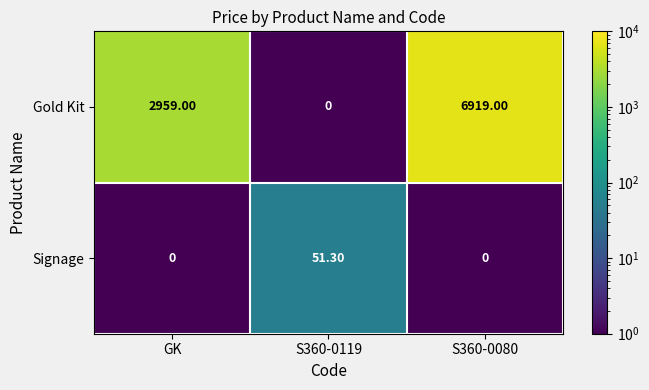

Which series has the widest spread of values?

Gold Kit